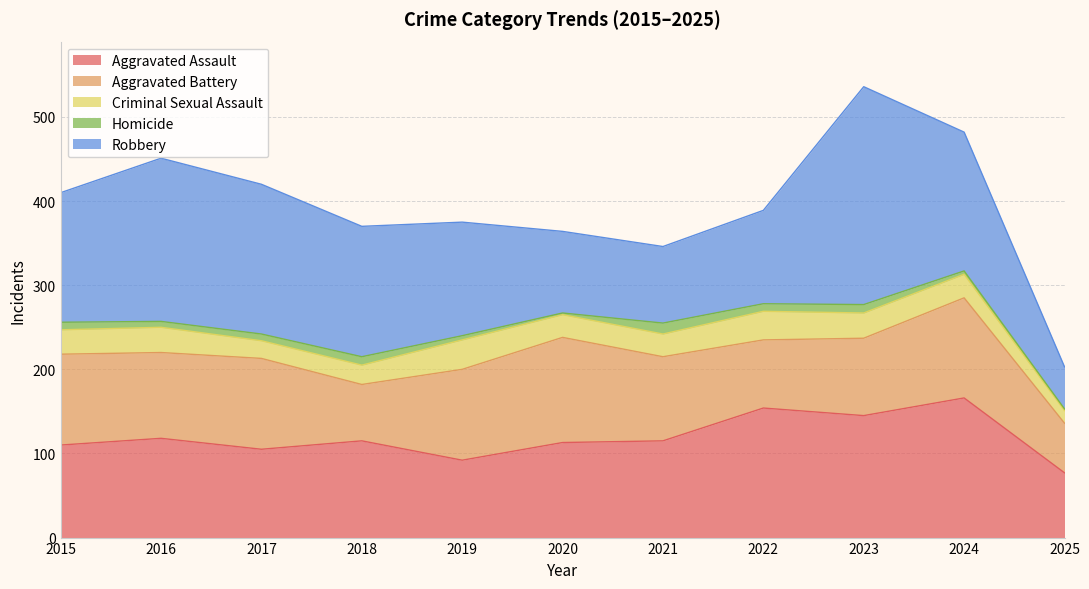

Between 2018 and 2025, which series saw the biggest shift?

Robbery